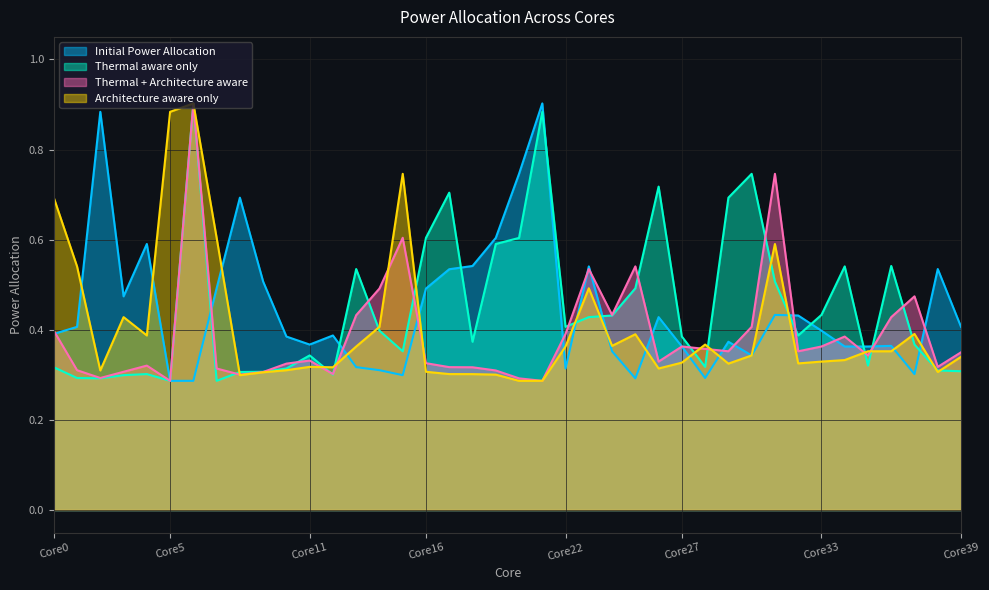

Reading left to right, extract all data points from this chart.

Initial Power Allocation: 0.4	0.4	0.9	0.5	0.6	0.3	0.3	0.5	0.7	0.5	0.4	0.4	0.4	0.3	0.3	0.3	0.5	0.5	0.5	0.6	0.7	0.9	0.3	0.5	0.4	0.3	0.4	0.4	0.3	0.4	0.3	0.4	0.4	0.4	0.4	0.4	0.4	0.3	0.5	0.4
Thermal aware only: 0.3	0.3	0.3	0.3	0.3	0.3	0.9	0.3	0.3	0.3	0.3	0.3	0.3	0.5	0.4	0.4	0.6	0.7	0.4	0.6	0.6	0.9	0.4	0.4	0.4	0.5	0.7	0.4	0.3	0.7	0.7	0.5	0.4	0.4	0.5	0.3	0.5	0.4	0.3	0.3
Thermal + Architecture aware: 0.4	0.3	0.3	0.3	0.3	0.3	0.9	0.3	0.3	0.3	0.3	0.3	0.3	0.4	0.5	0.6	0.3	0.3	0.3	0.3	0.3	0.3	0.4	0.5	0.4	0.5	0.3	0.4	0.4	0.4	0.4	0.7	0.4	0.4	0.4	0.3	0.4	0.5	0.3	0.3
Architecture aware only: 0.7	0.5	0.3	0.4	0.4	0.9	0.9	0.6	0.3	0.3	0.3	0.3	0.3	0.4	0.4	0.7	0.3	0.3	0.3	0.3	0.3	0.3	0.4	0.5	0.4	0.4	0.3	0.3	0.4	0.3	0.3	0.6	0.3	0.3	0.3	0.4	0.4	0.4	0.3	0.3